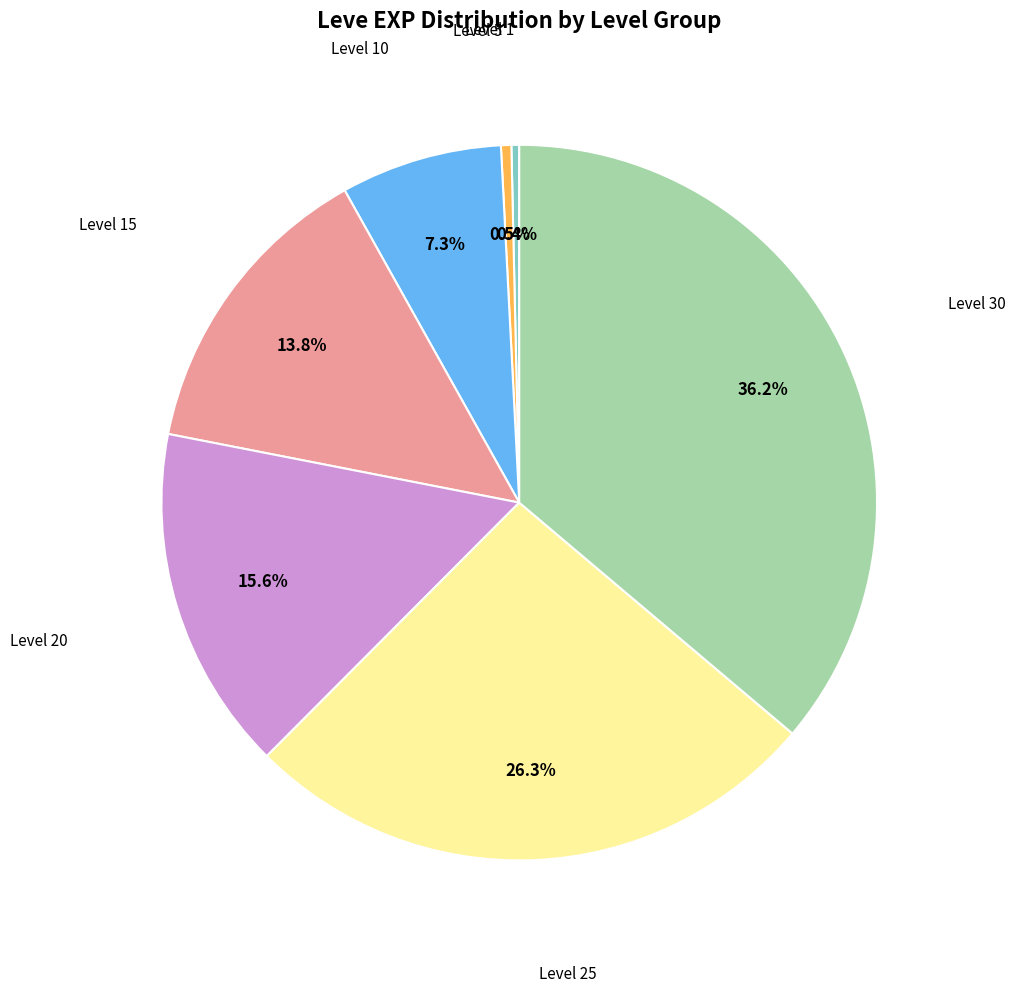

Does any single category account for the majority?

No